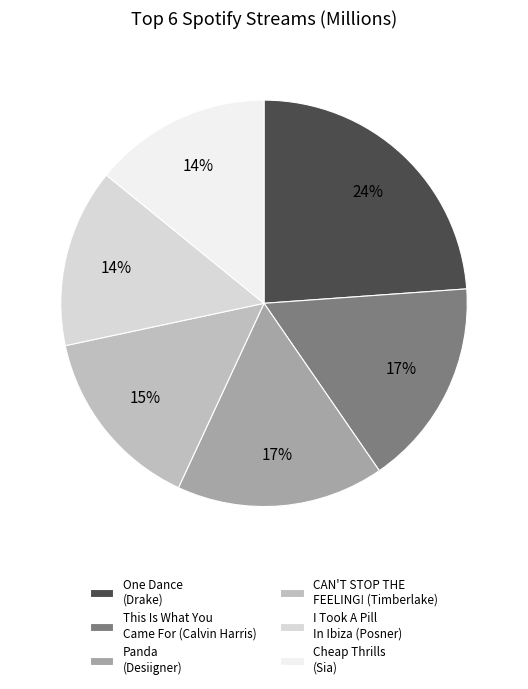

What is the largest slice in the pie chart?

One Dance (Drake)